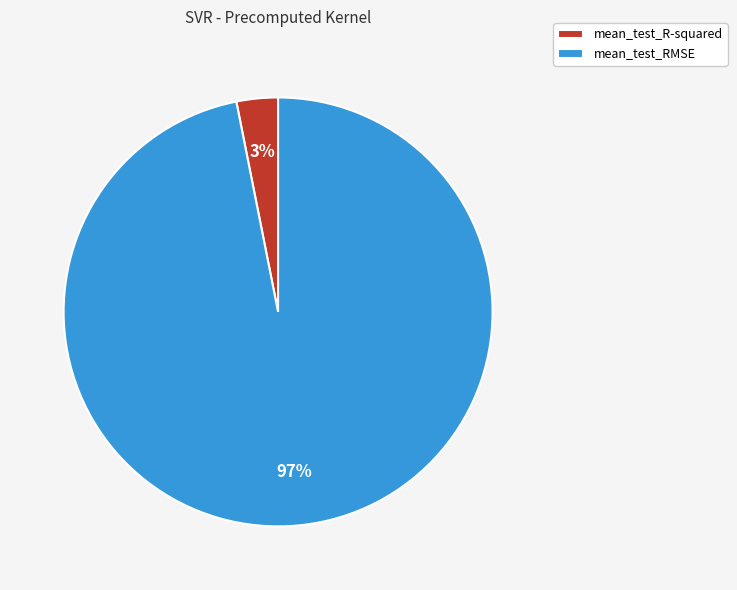

How many segments does this pie chart have?

2